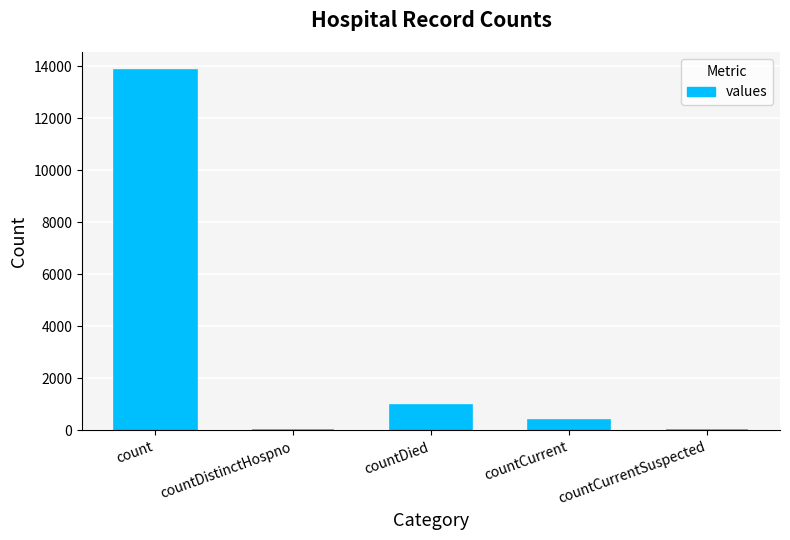

What is the sum of all values?

15250